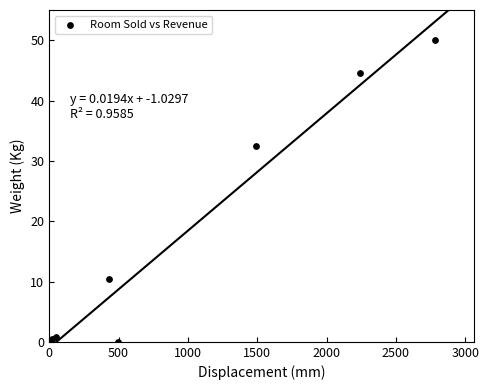

What Y value in the scatter plot is closest to 25?

32.4